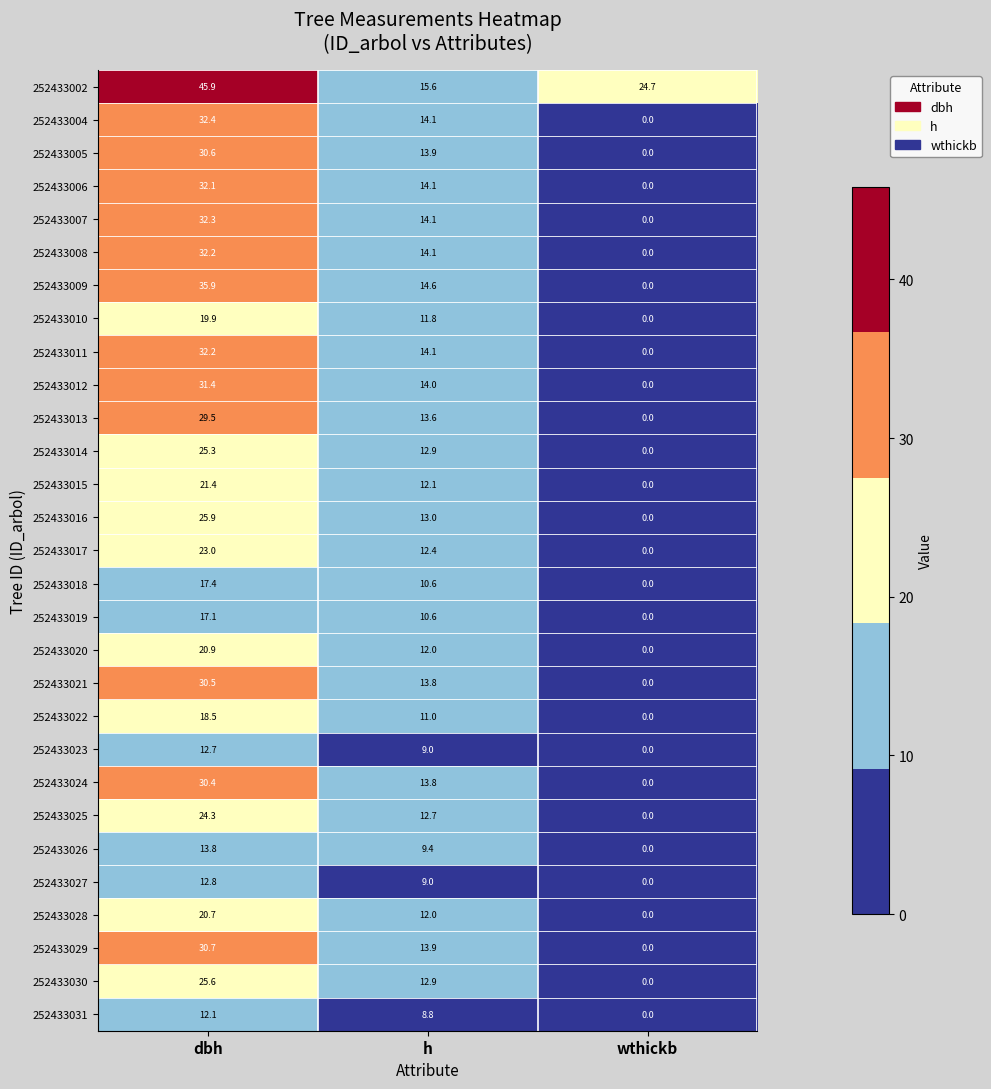

Rank the categories by 252433015 value from highest to lowest.

dbh, h, wthickb